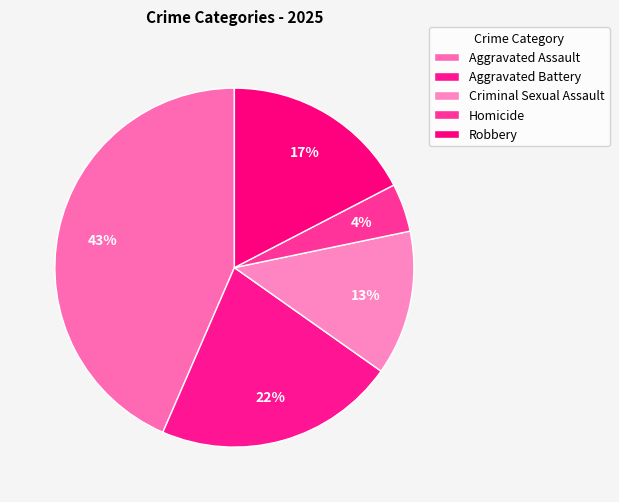

To the nearest percent, what percentage of the pie is Homicide?

4%